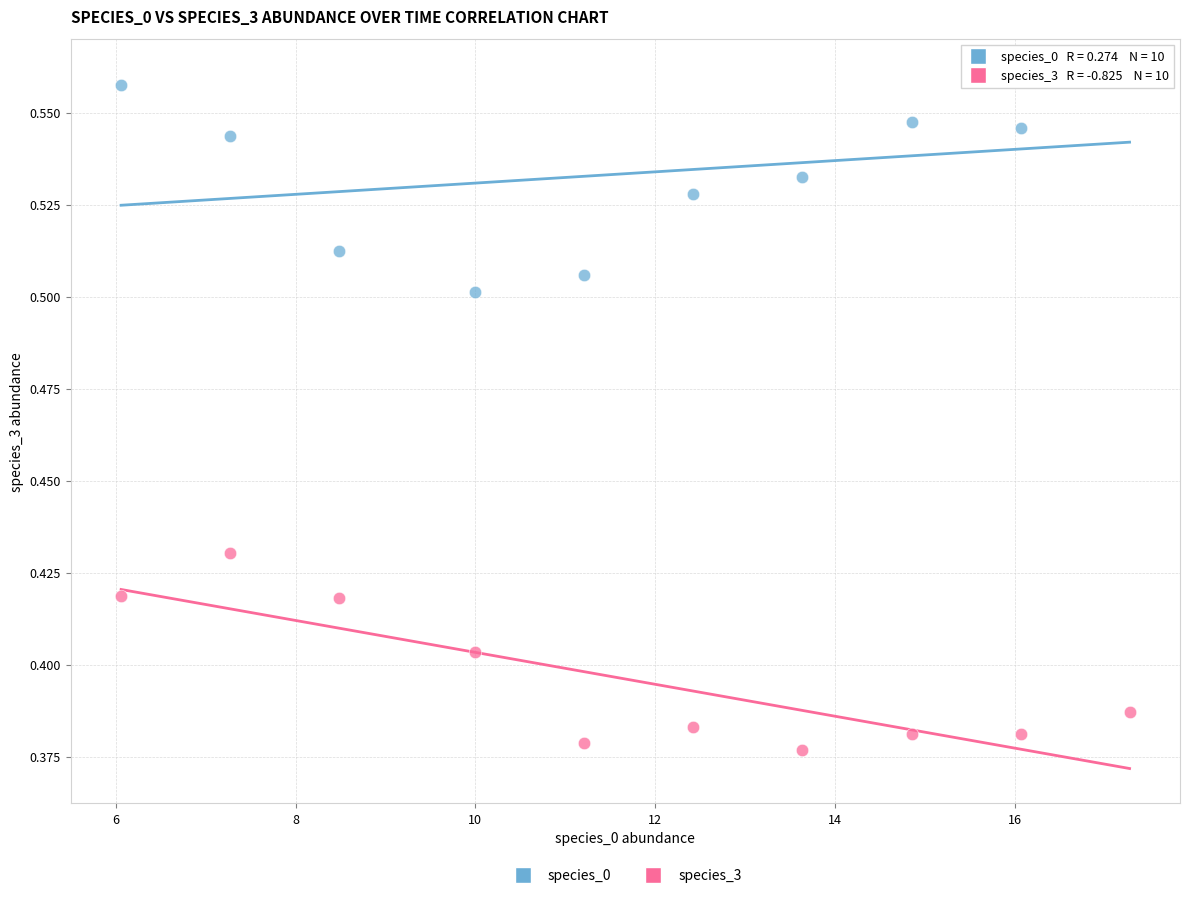

Which series has the widest spread of Y values?

species_0